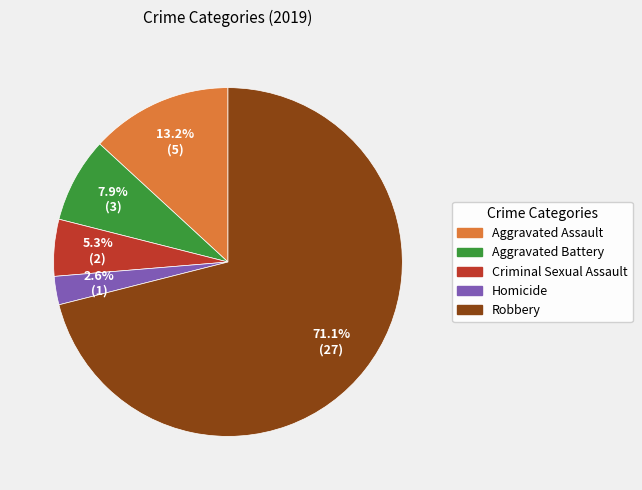

Which slice represents more than half of the pie?

Robbery